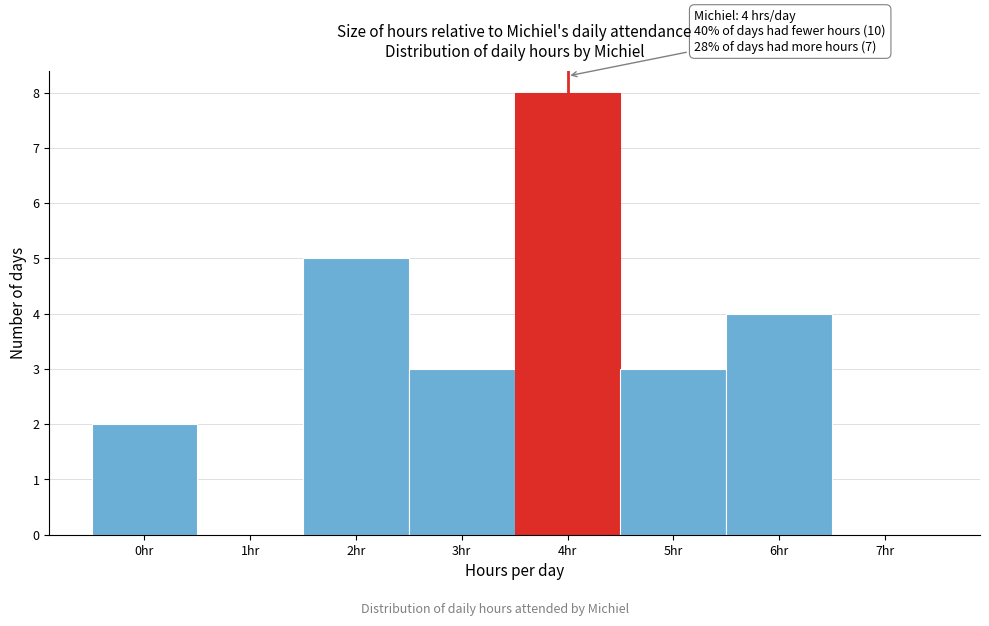

Which range on the x-axis has the tallest bar?

3.5 to 4.5